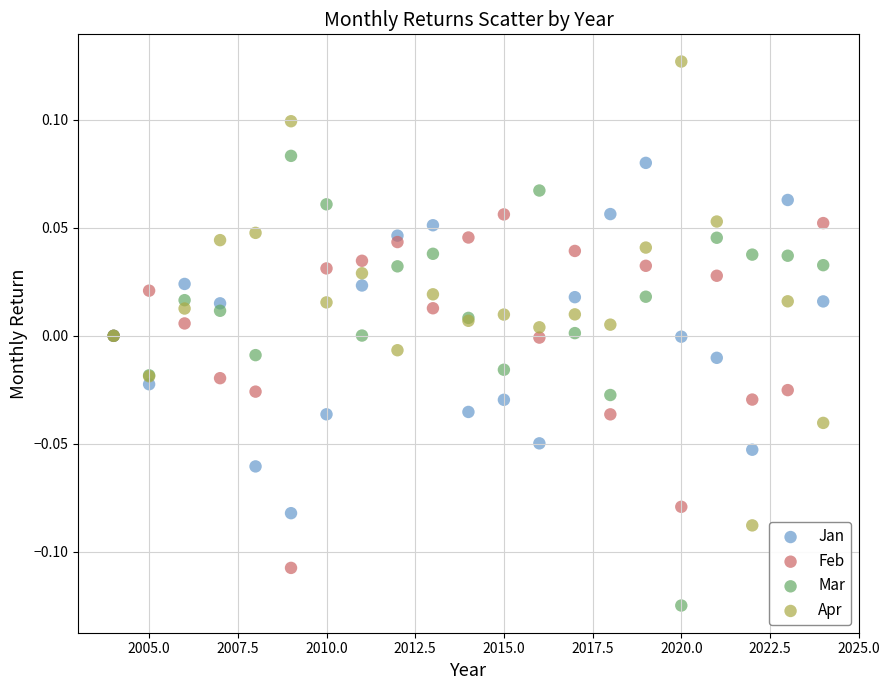

What are all the series names shown in the legend?

Jan, Feb, Mar, Apr